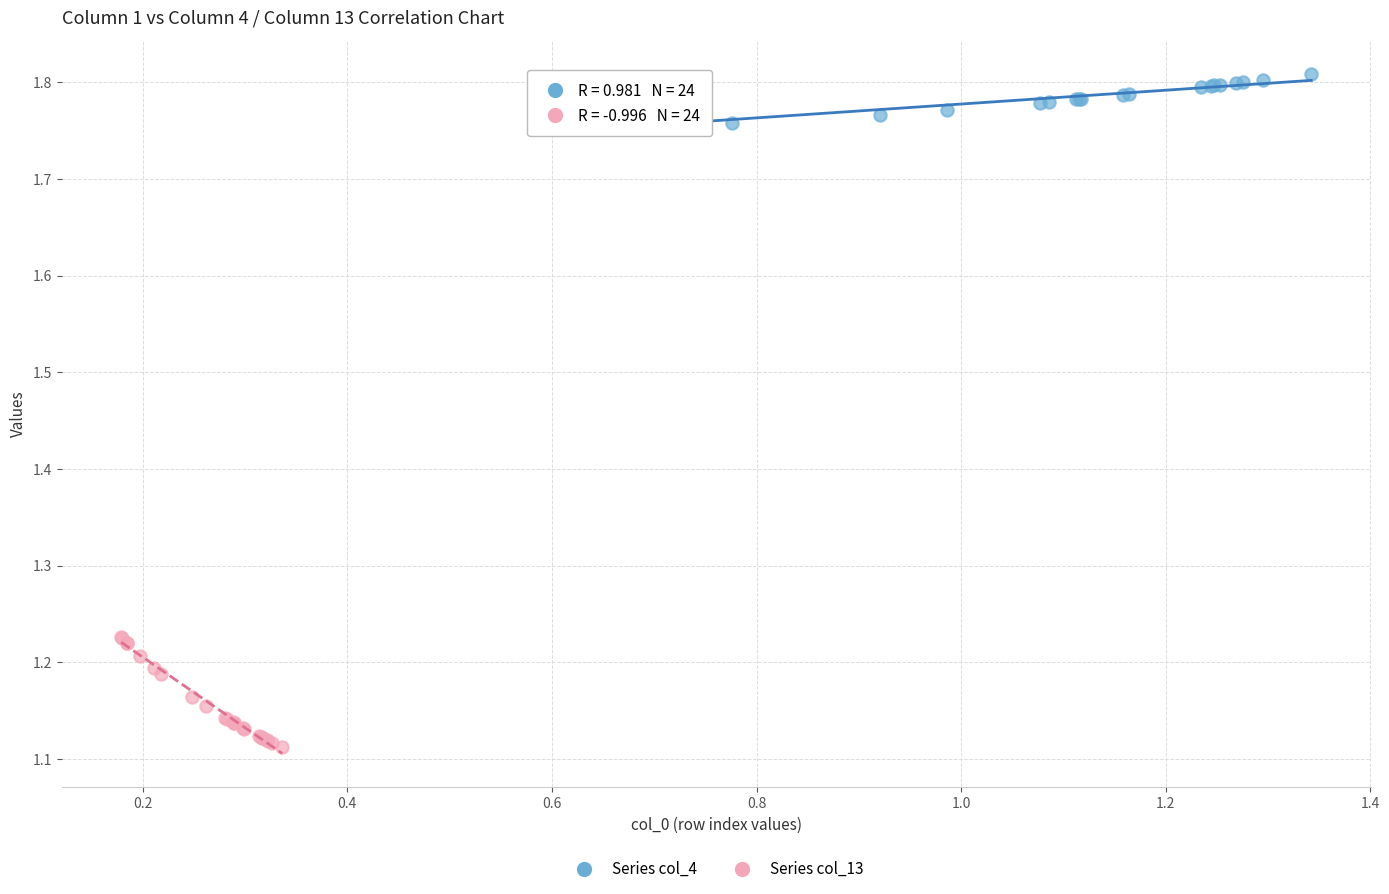

Which series reaches the minimum Y coordinate?

Series col_13